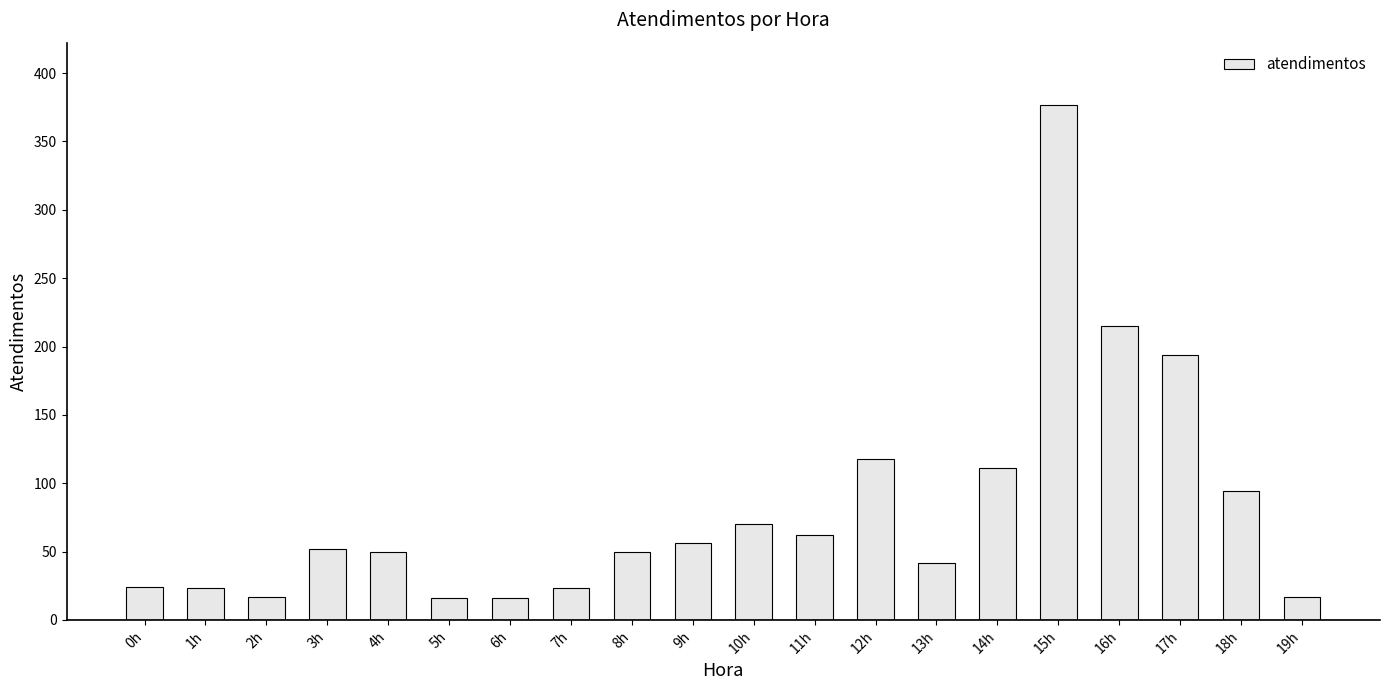

Approximately how many times larger is the value at 18h compared to 8h?

1.9